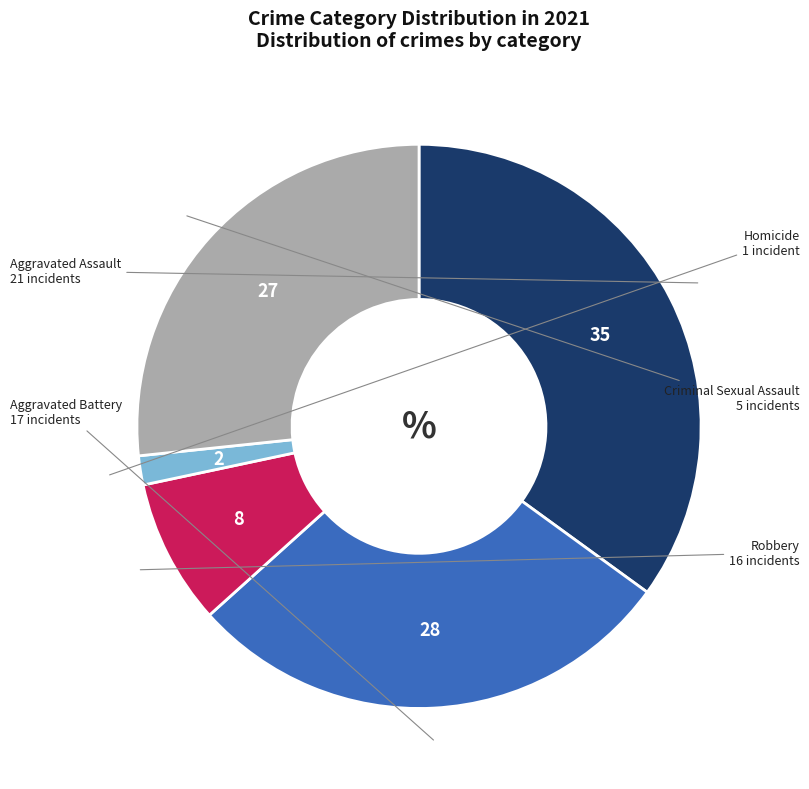

Is there a majority slice in this chart?

No